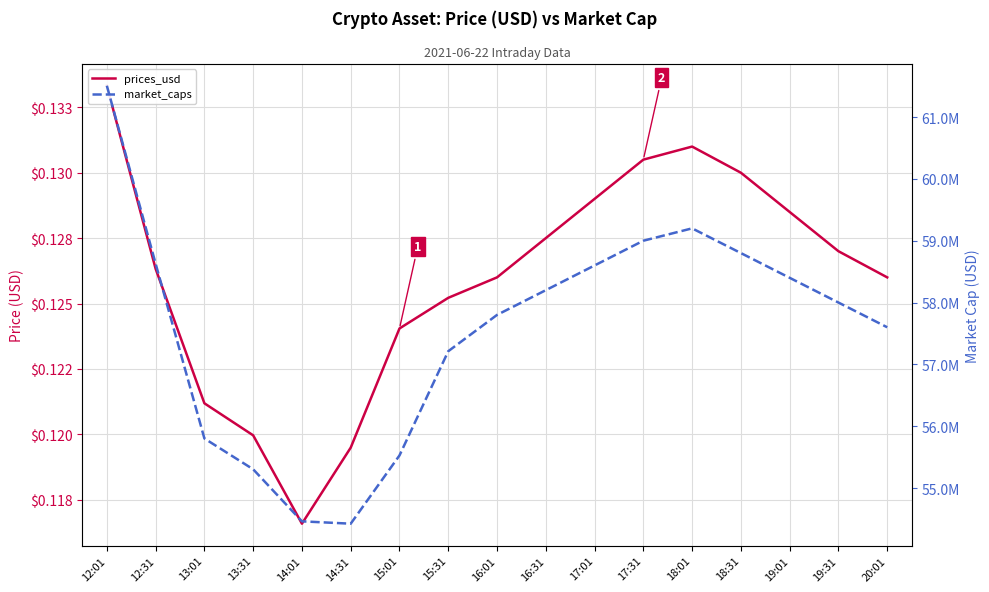

Which series has the widest spread of values?

market_caps